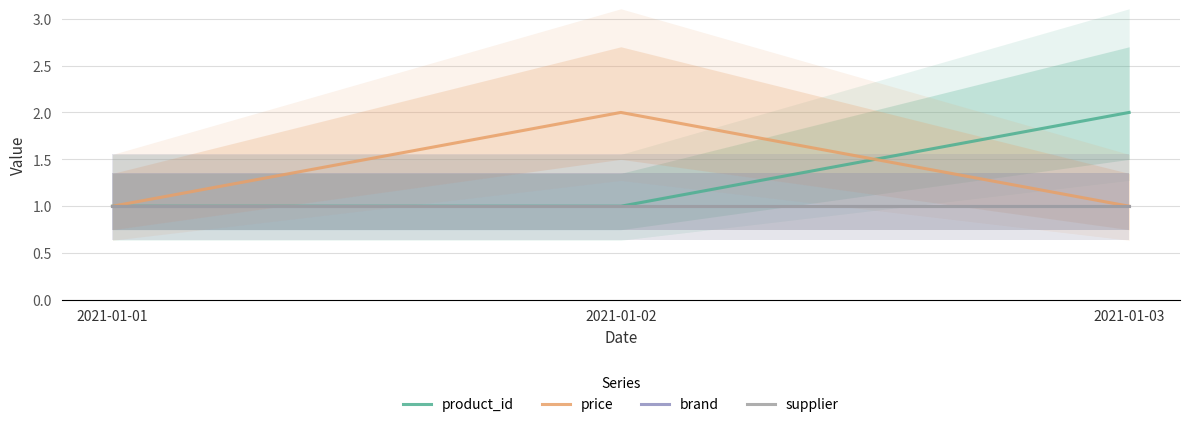

Where is brand nearest to the value 1?

2021-01-01